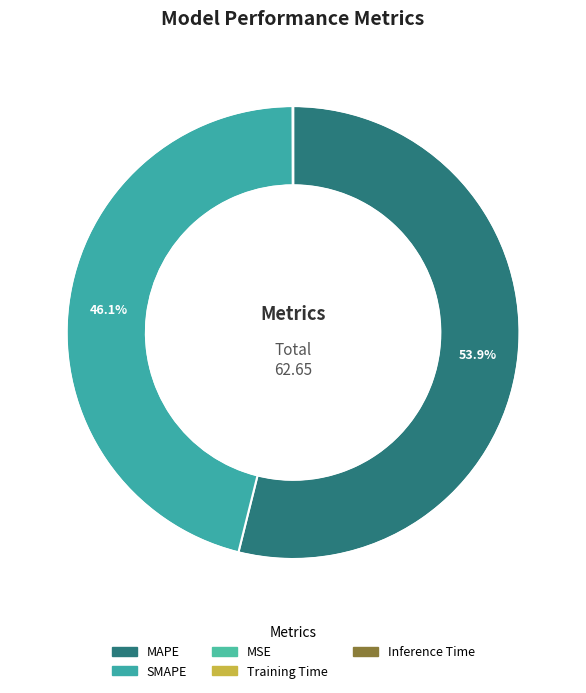

Is it true that Training Time is 0% of the pie?

True